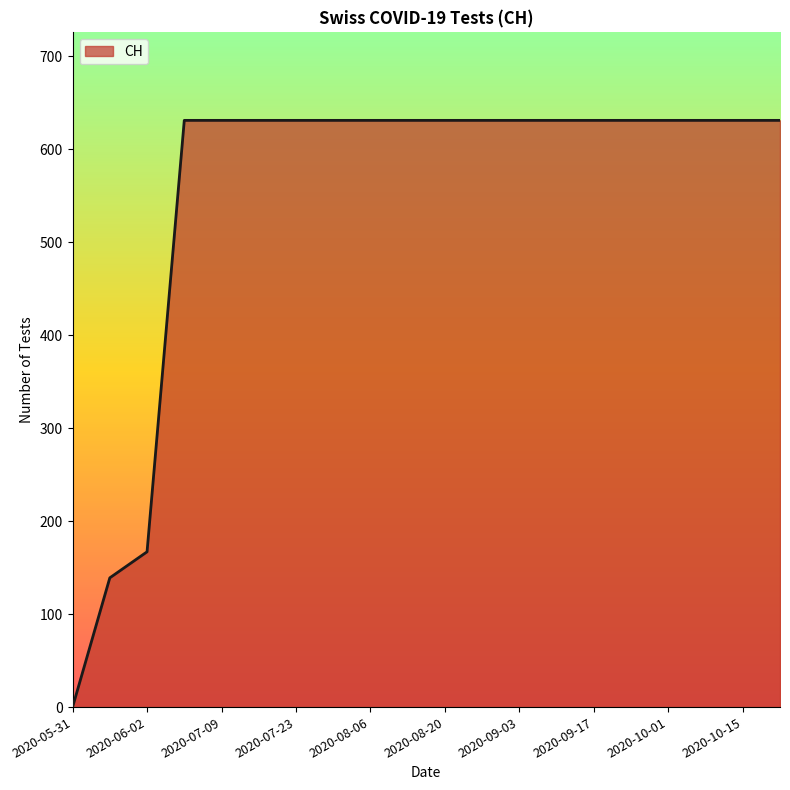

What is the maximum value shown in the chart?

631